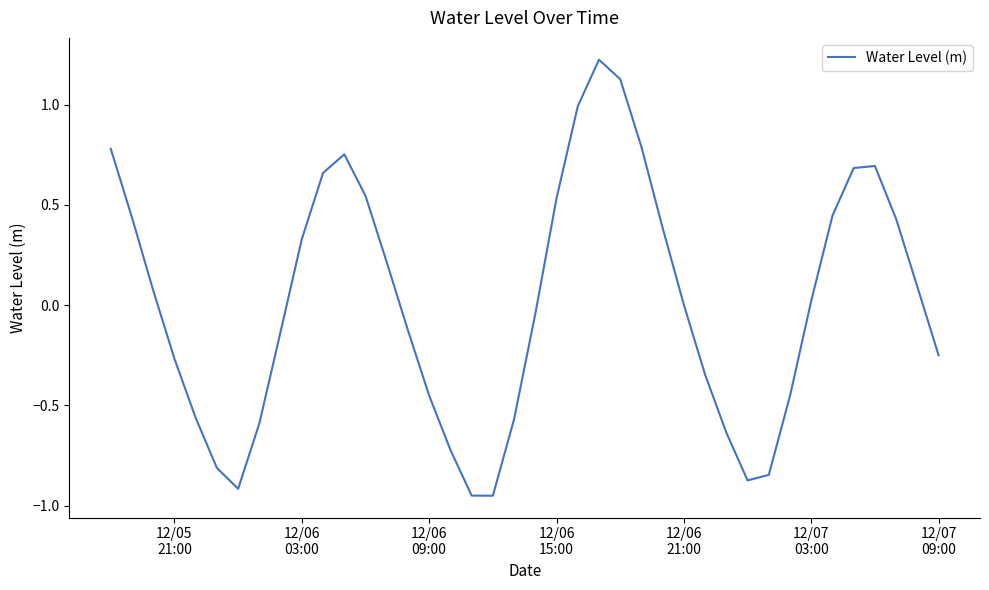

What is the maximum value shown in the chart?

1.2